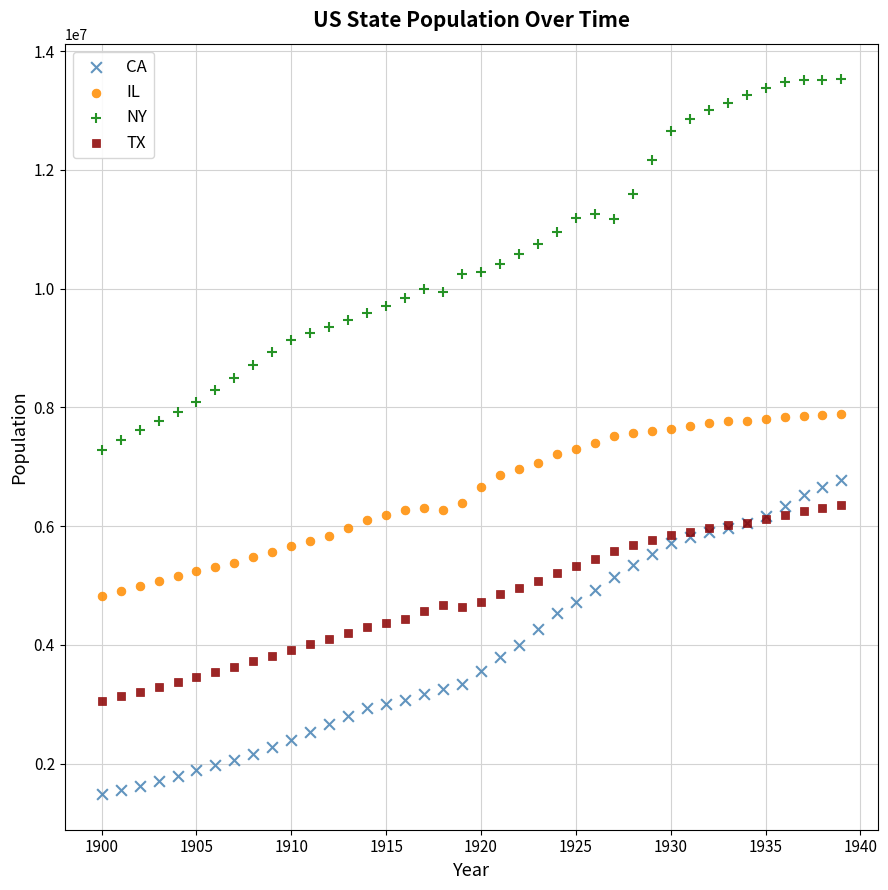

Which series has the largest Y range (max minus min)?

NY